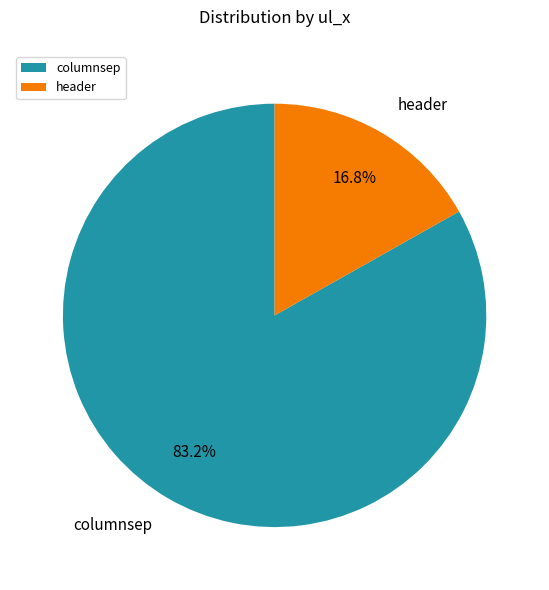

Combined, do columnsep and header account for over 50%?

Yes